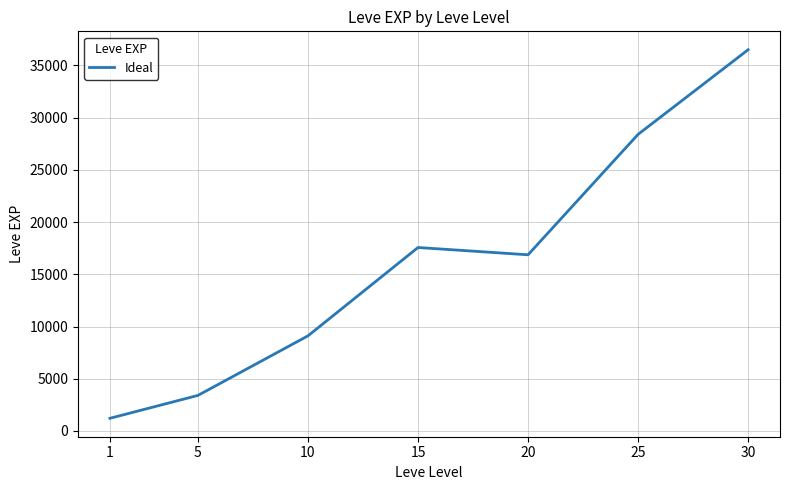

What is the minimum value shown in the chart?

1213.3